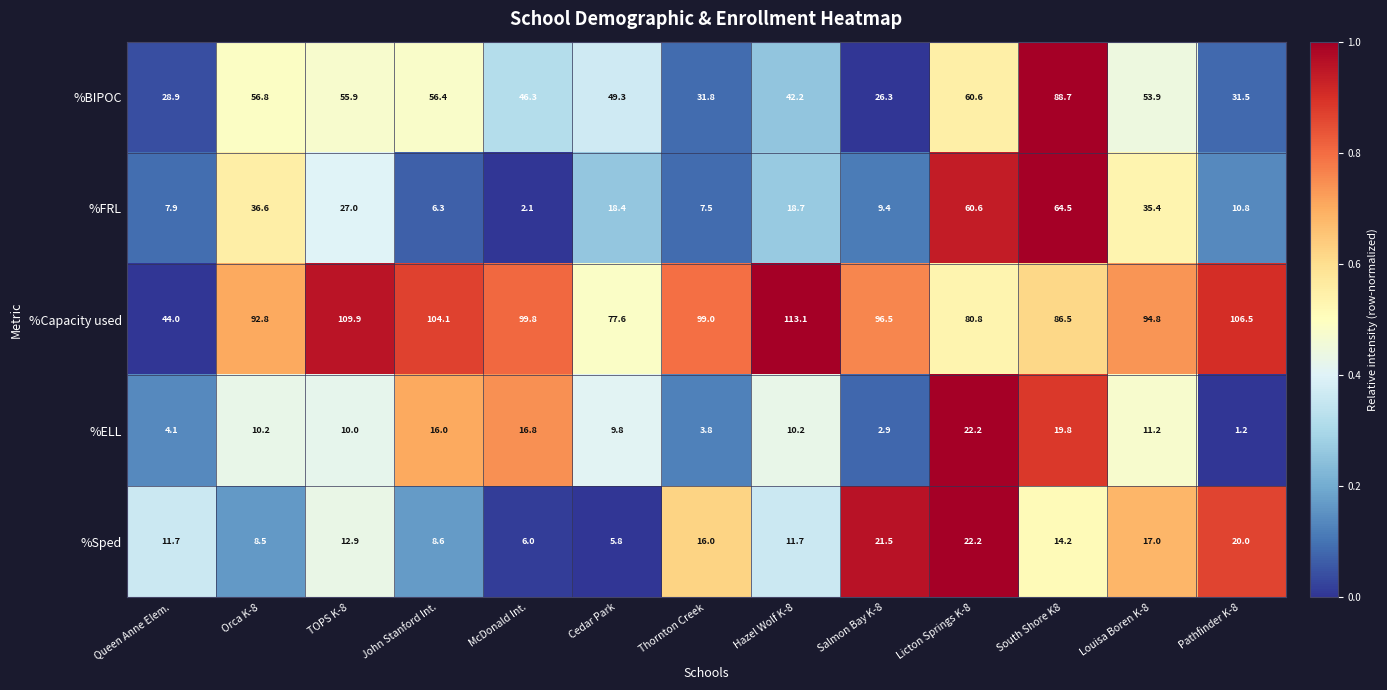

What is the sum of all %Sped values?

176.1